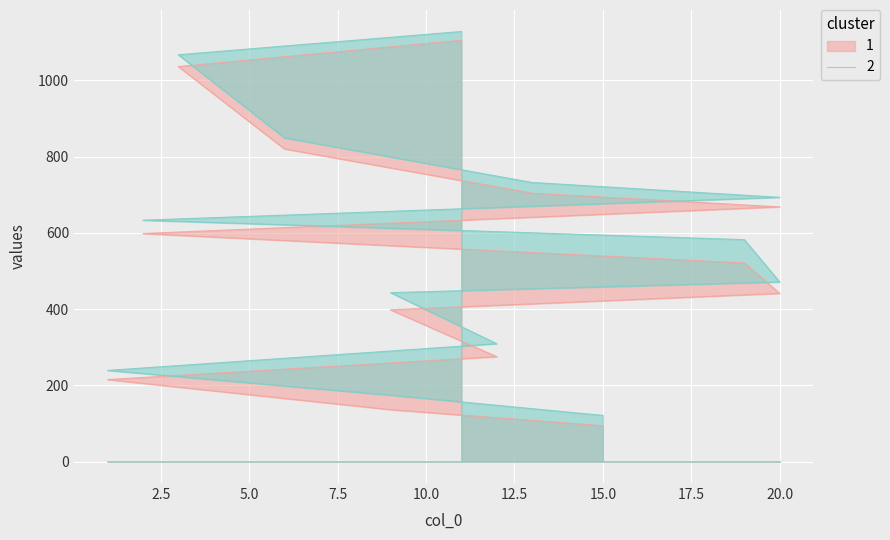

At which label does col_1 first exceed 521?

2